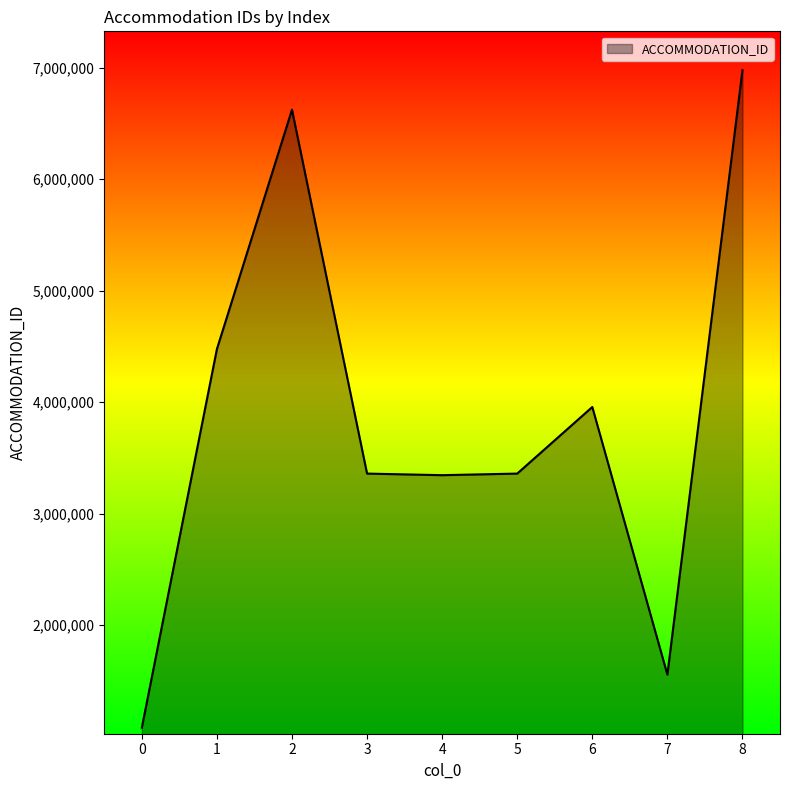

What is the ratio of the value at 2 to the value at 1?

1.5